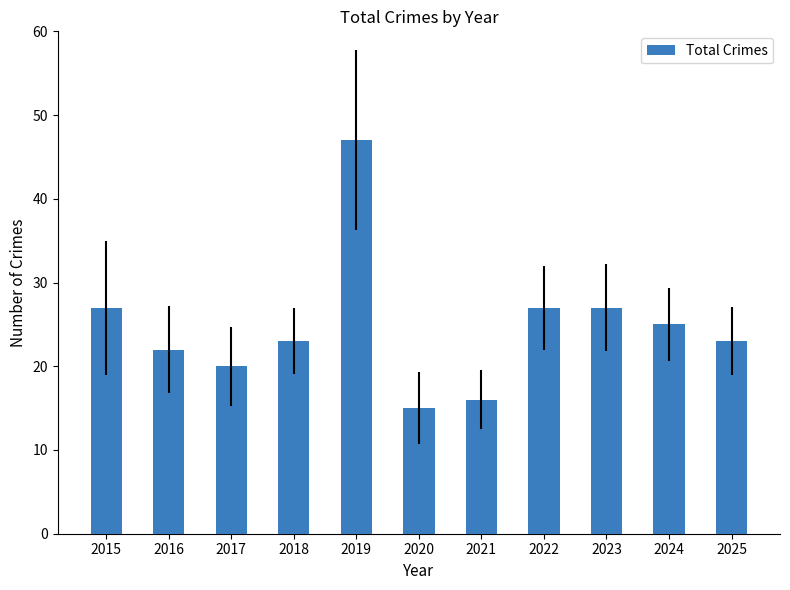

How many series are shown in this chart?

1